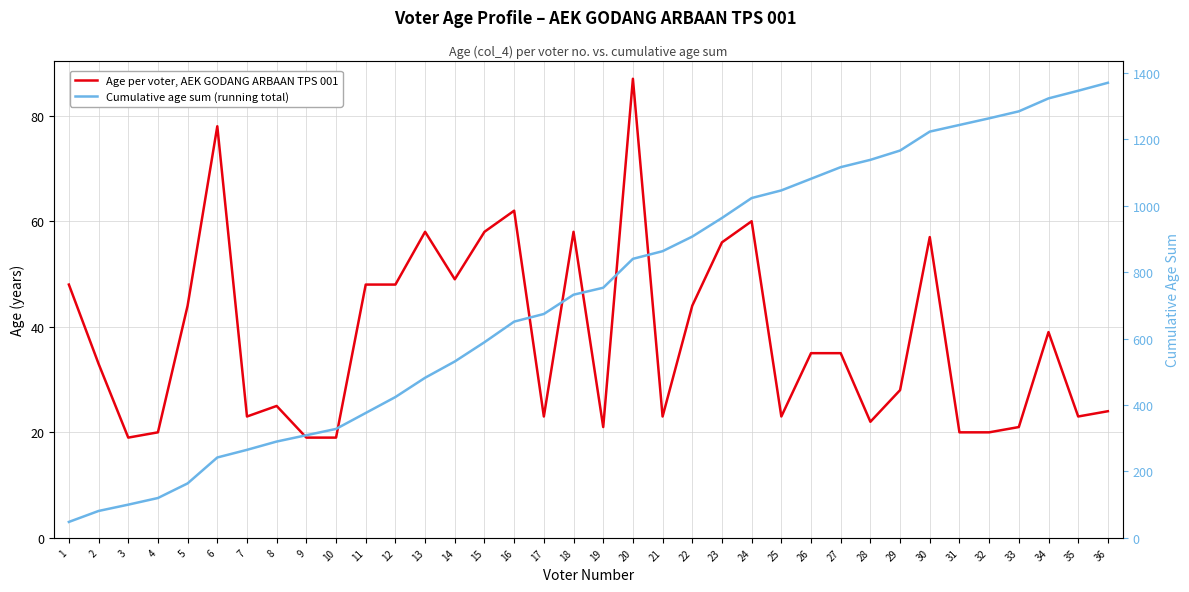

What is the difference between the maximum and minimum values in the Age per voter, AEK GODANG ARBAAN TPS 001 series?

68